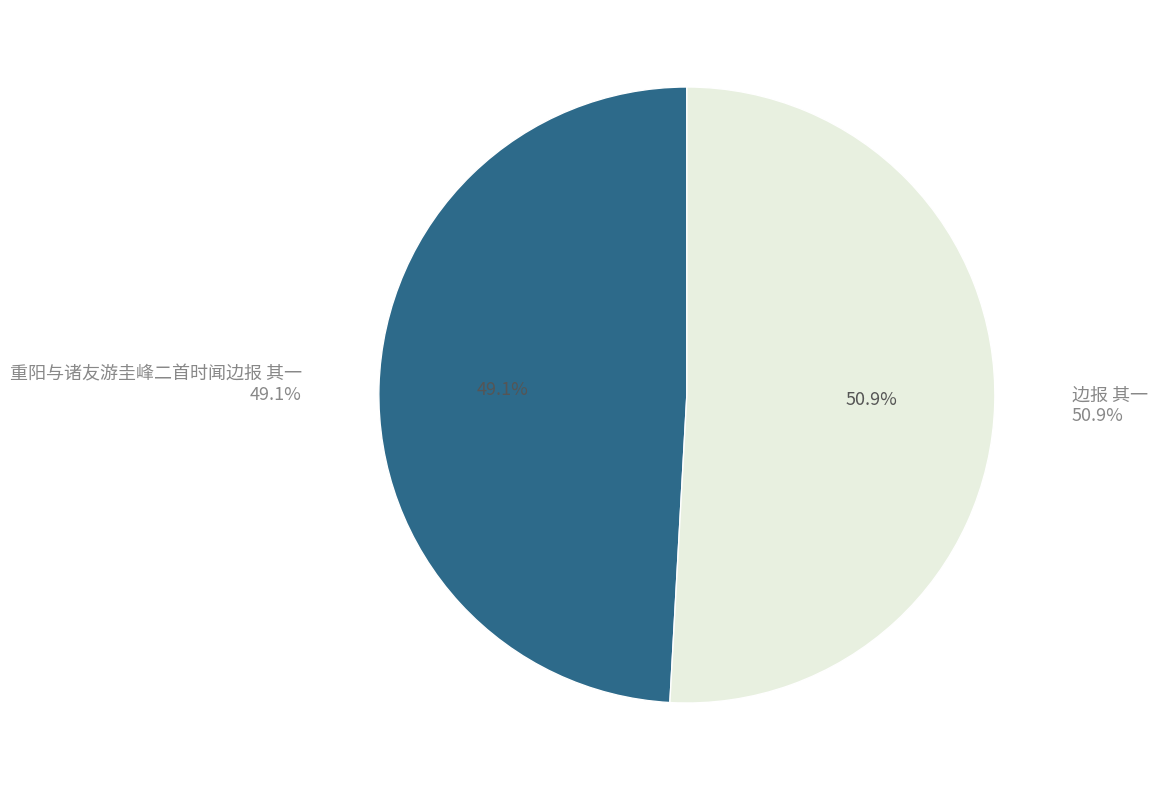

What is the total percentage of 边报 其一 and 重阳与诸友游圭峰二首时闻边报 其一?

100.0%